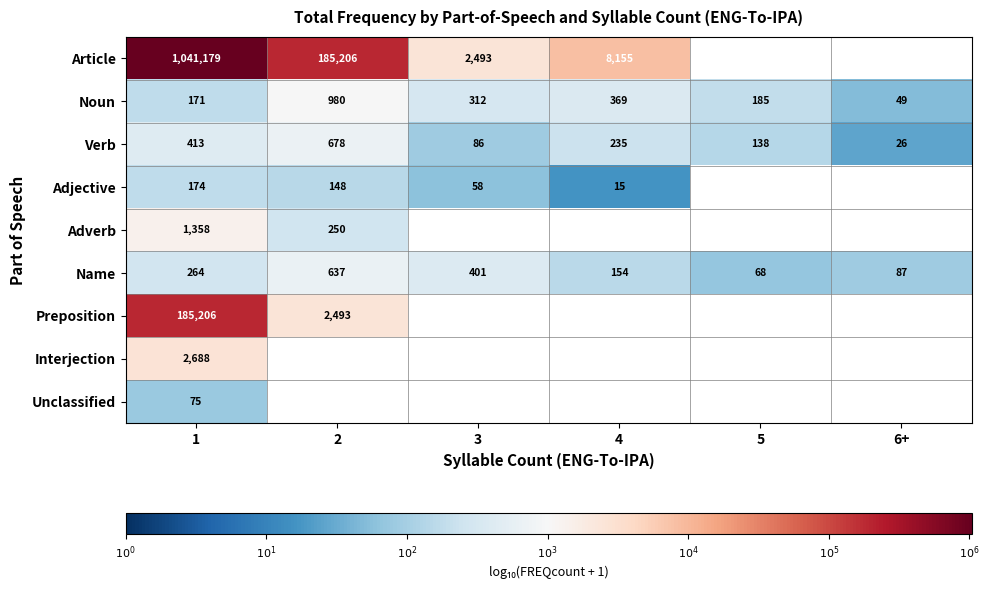

At 1, list the series in order from largest to smallest.

Article, Preposition, Interjection, Adverb, Verb, Name, Adjective, Noun, Unclassified